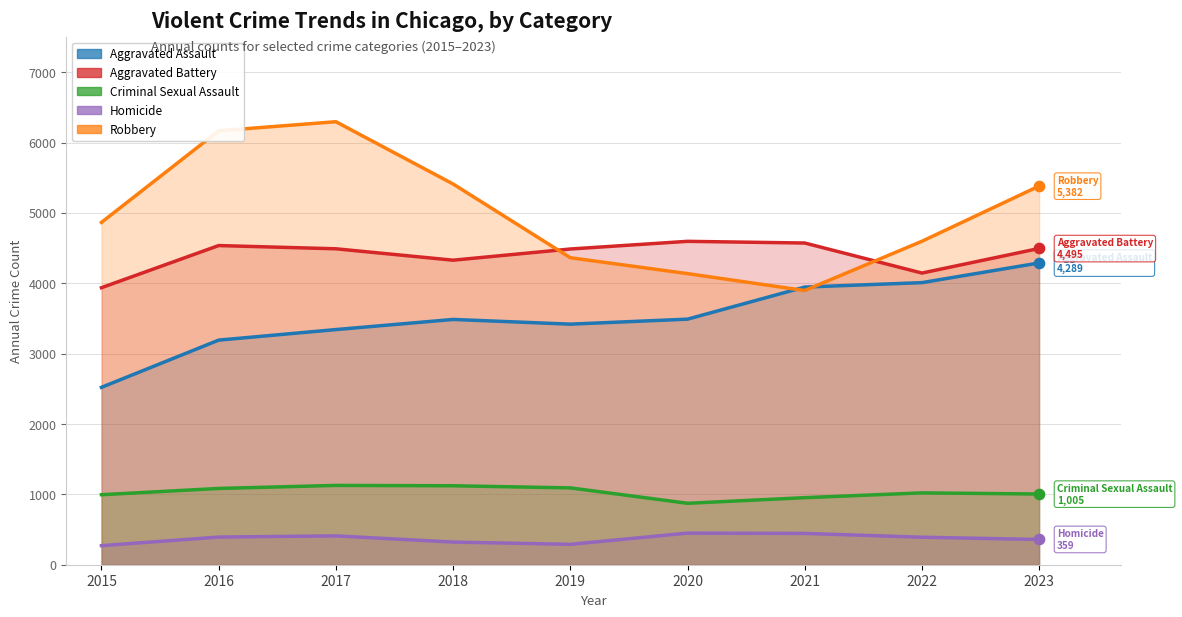

At which category is the sum across all series the highest?

2017